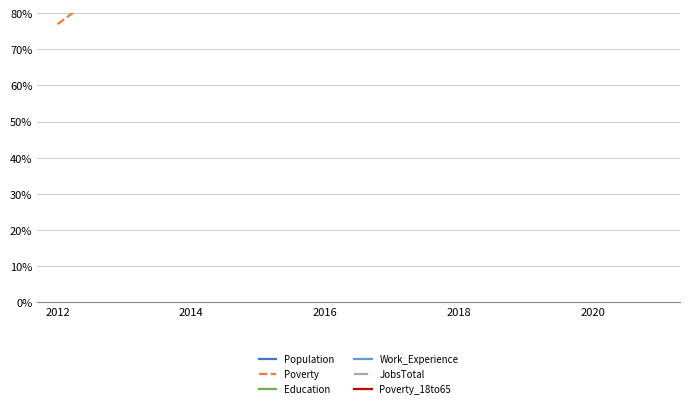

The value of Work_Experience at 2020 is 0.4. True or false?

False